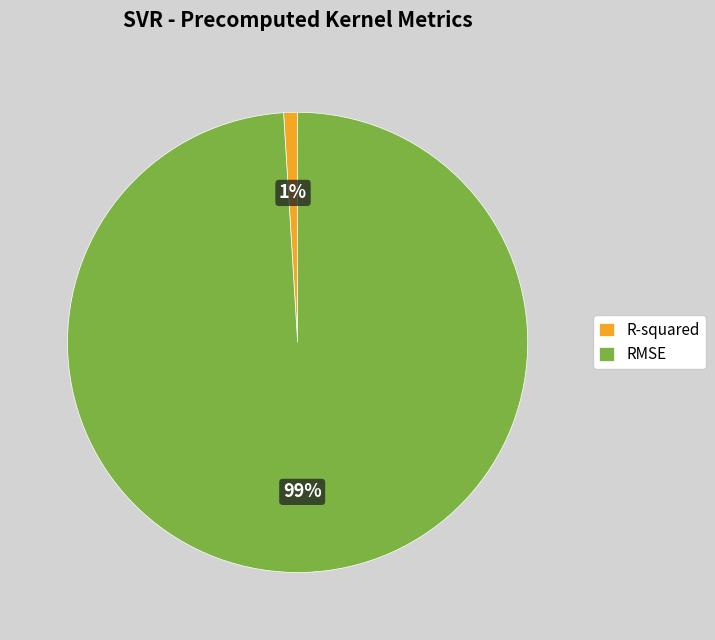

What is the smallest slice in the pie chart?

R-squared